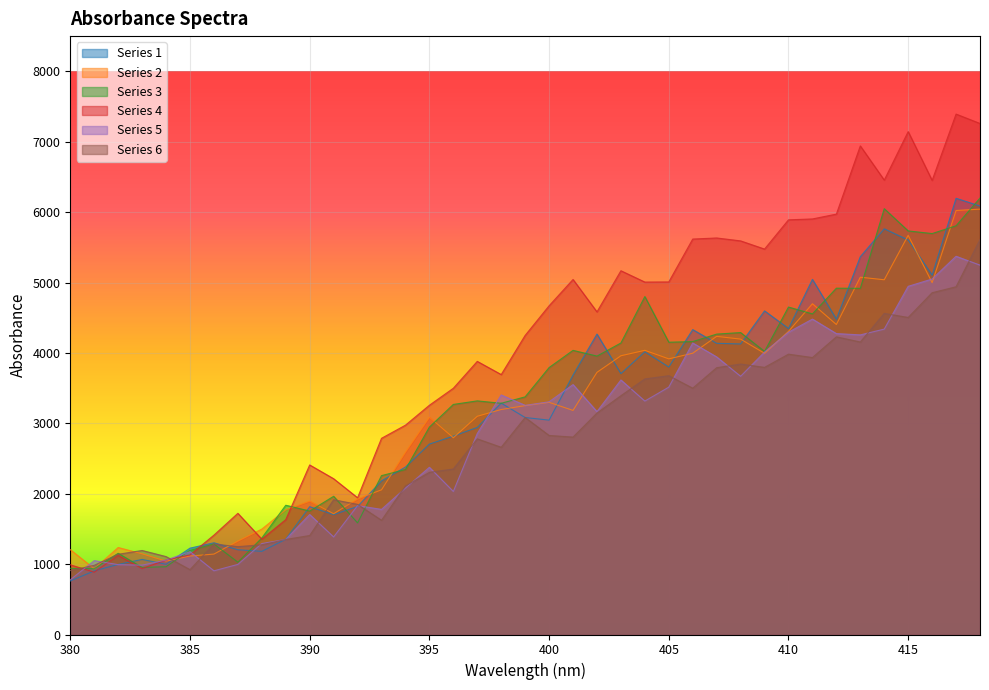

What is the difference between the highest and lowest values at 383?

256.7